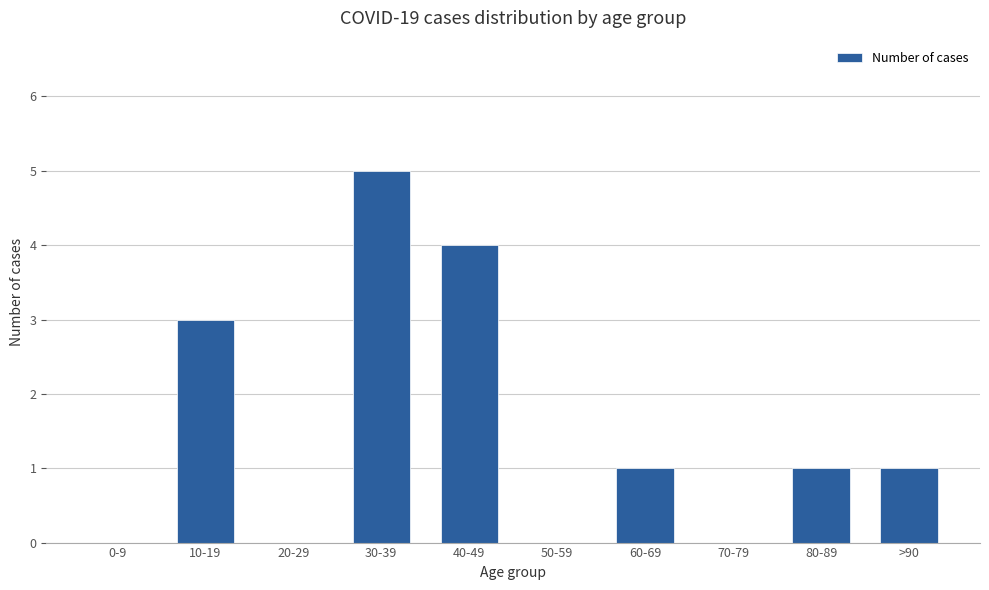

Where does the data first go above 1?

10-19